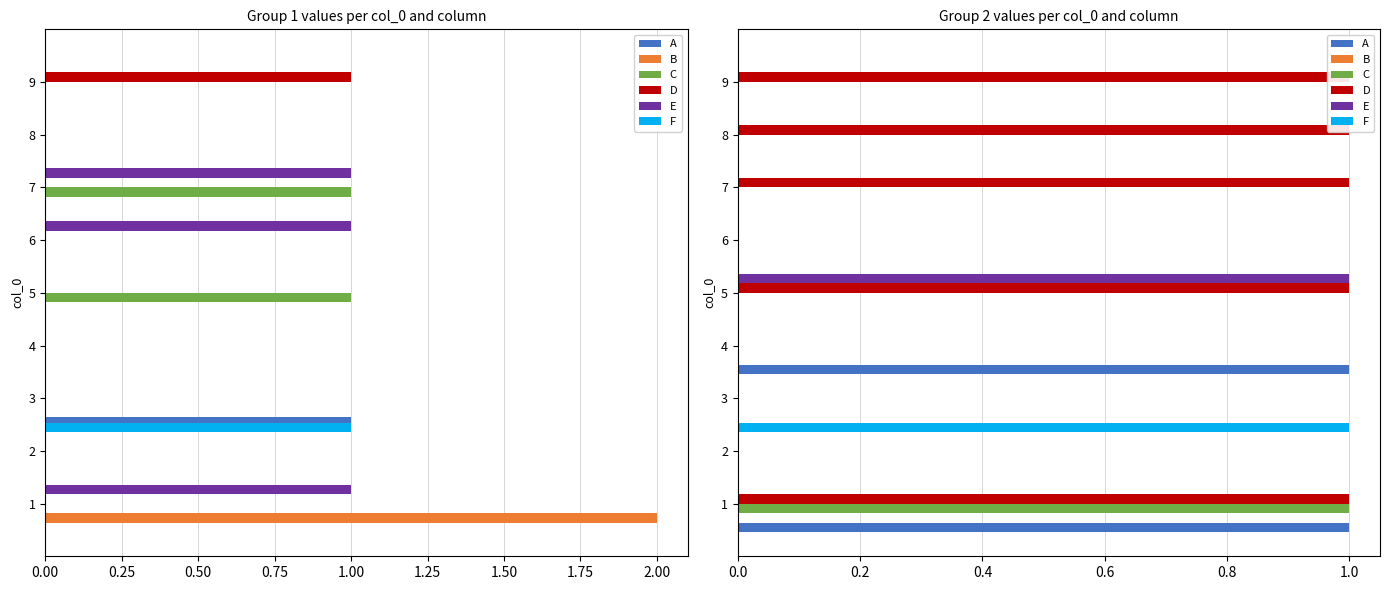

Is it true that F equals 0.0 at 9?

True